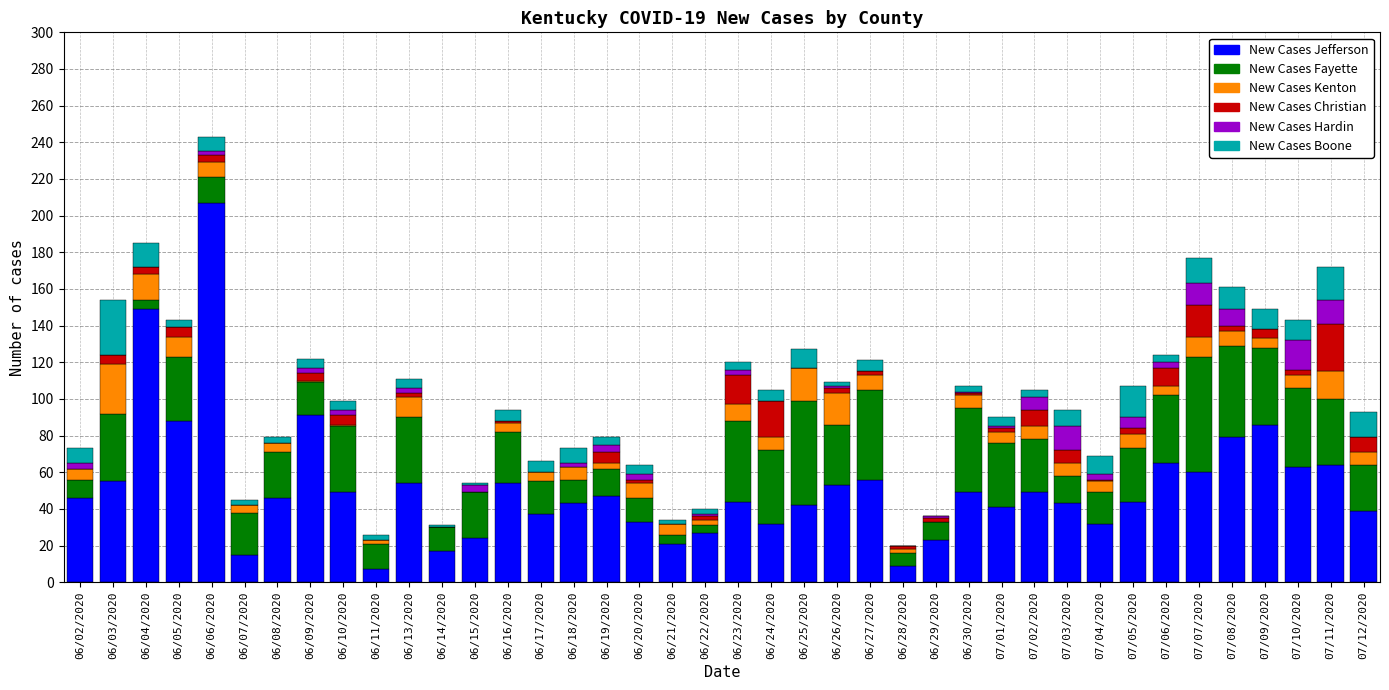

At which category is the sum across all series the highest?

06/06/2020